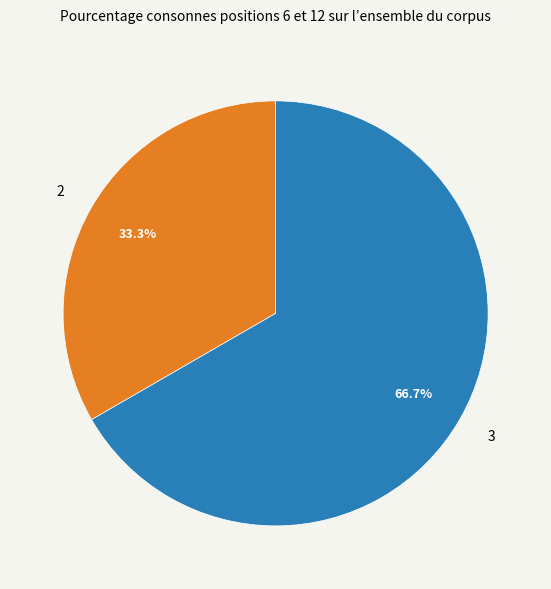

What is the ratio of the value at 3 to the value at 2?

2.0